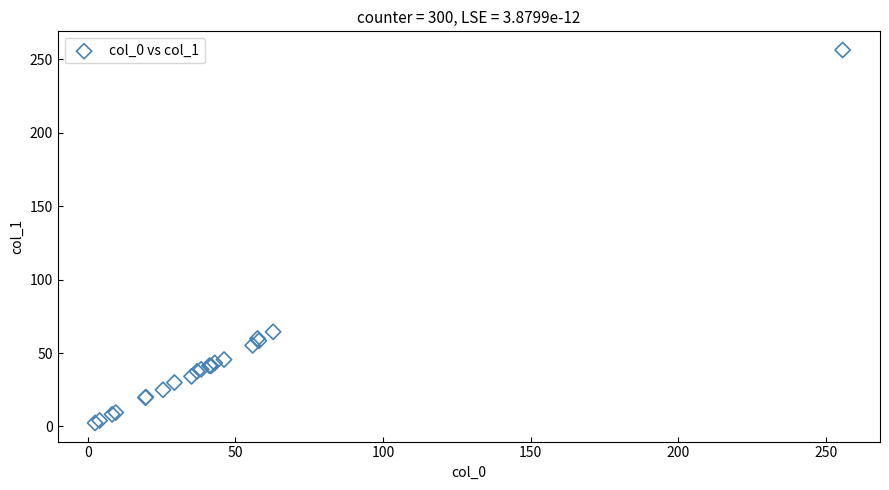

What Y value in the scatter plot is closest to 129?

64.4